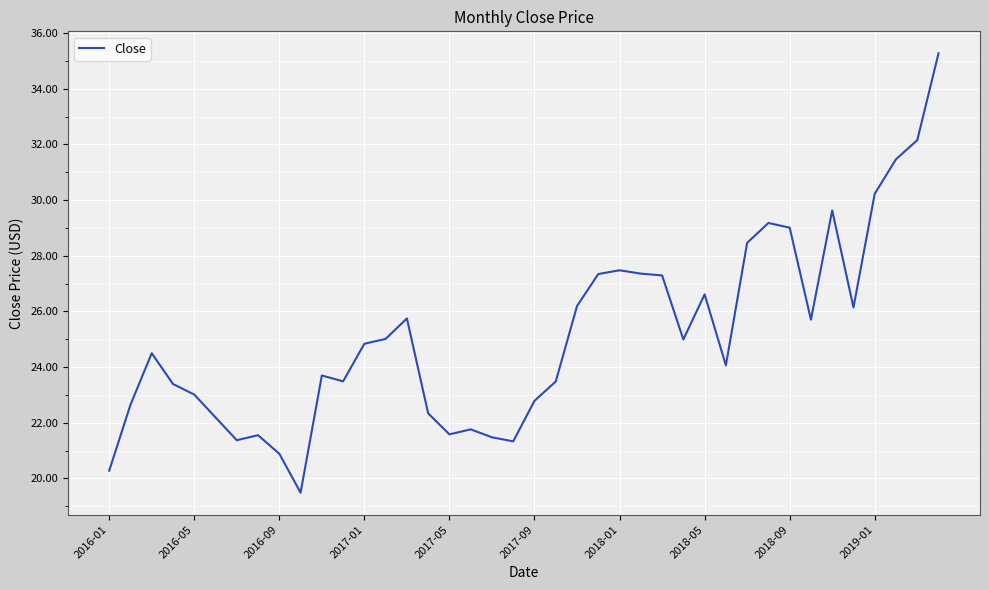

What is the minimum value shown in the chart?

19.5